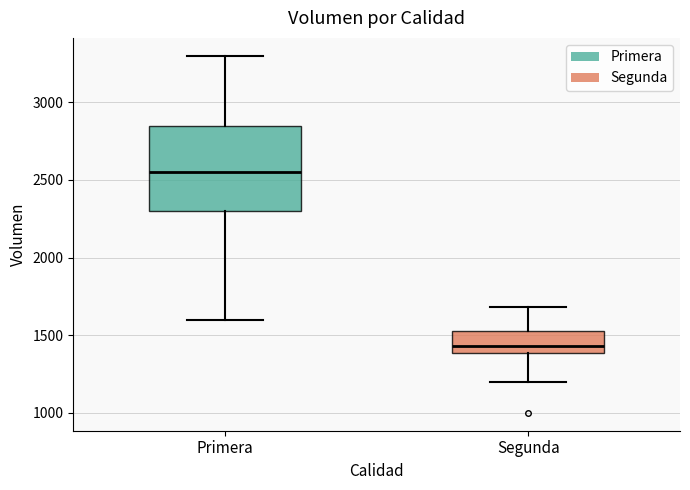

Reading left to right, read every box against the y-axis: the position of its median line, the range the box covers, and the ends of its whiskers. The values are not printed on the chart, so give them approximately, as read against the axis.

Primera: median 2550, box 2300 to 2850, whiskers 1600 to 3300
Segunda: median 1450, box 1400 to 1550, whiskers 1200 to 1700